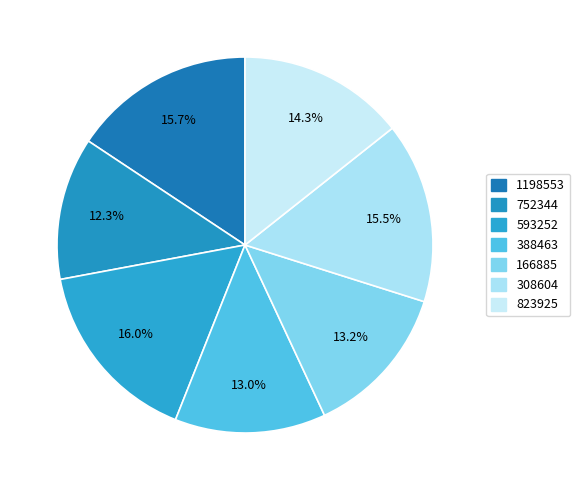

How many slices are in this pie chart?

7